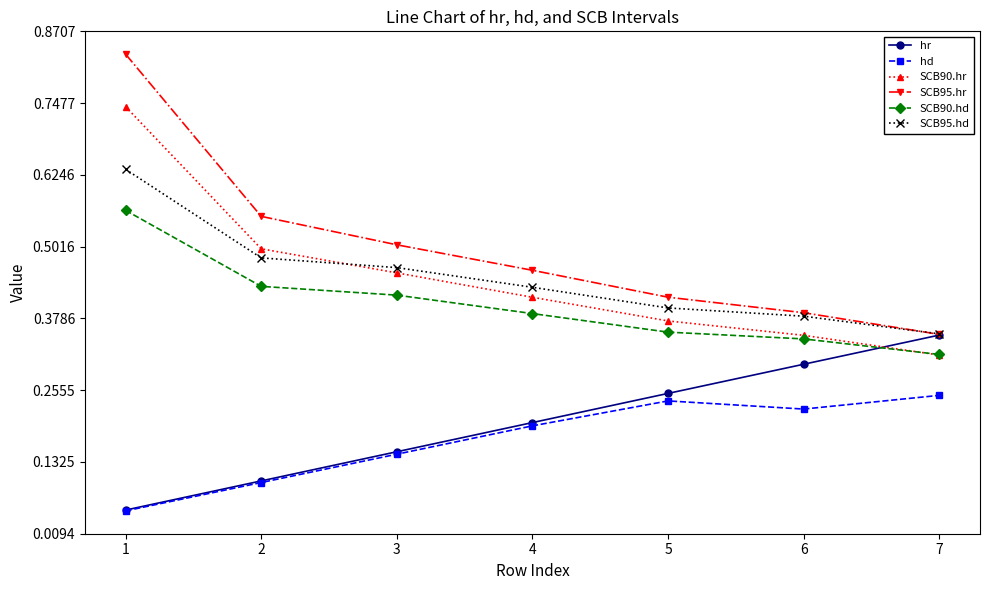

Which series has the largest range (max minus min)?

SCB95.hr